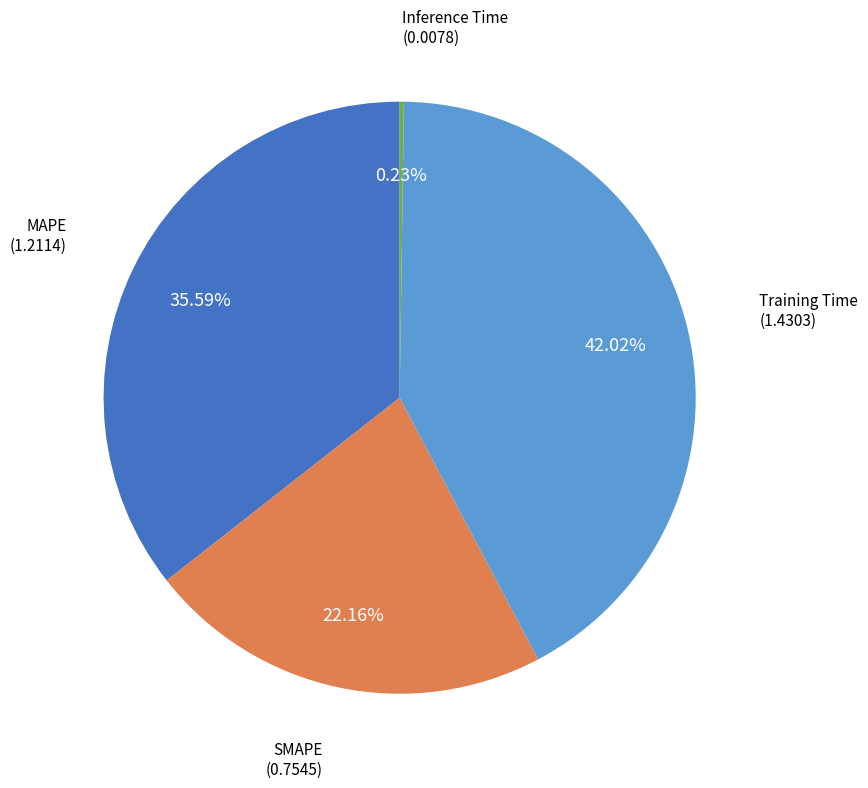

Is there a majority slice in this chart?

No